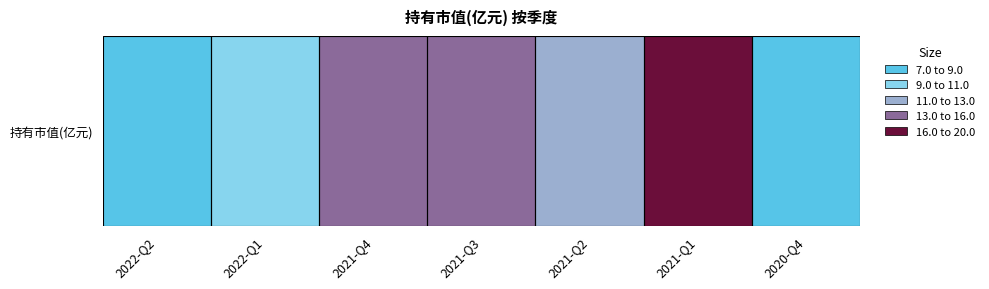

What is the ratio of the value at 2021-Q3 to the value at 2020-Q4?

1.8